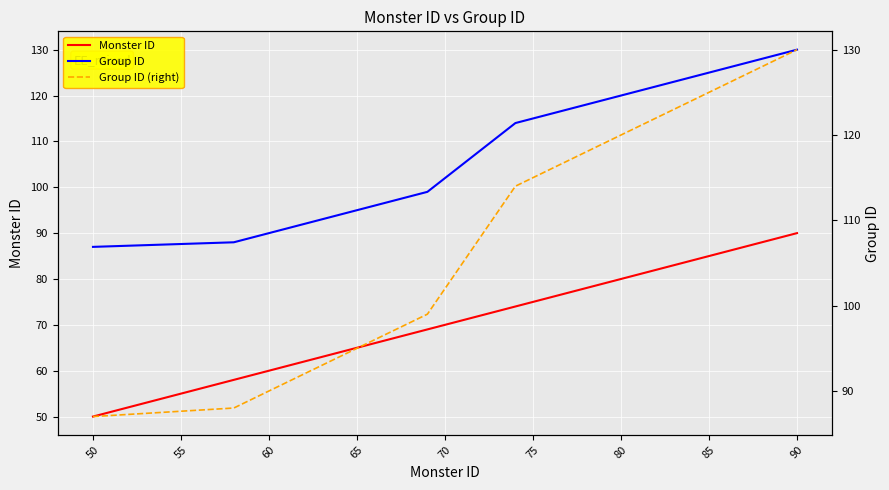

Count the number of data series in this chart.

3